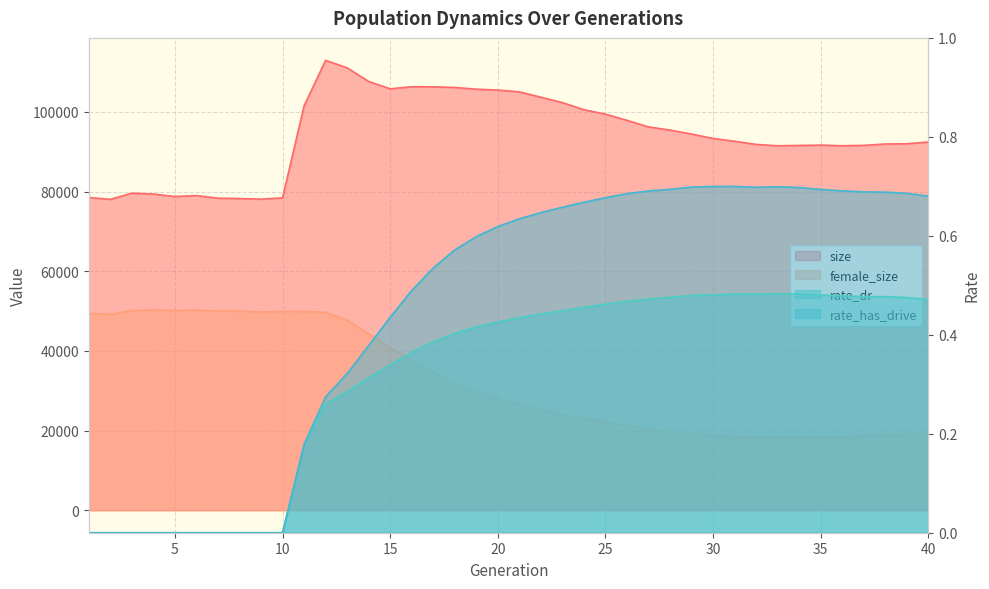

At which category is the sum across all series the highest?

12